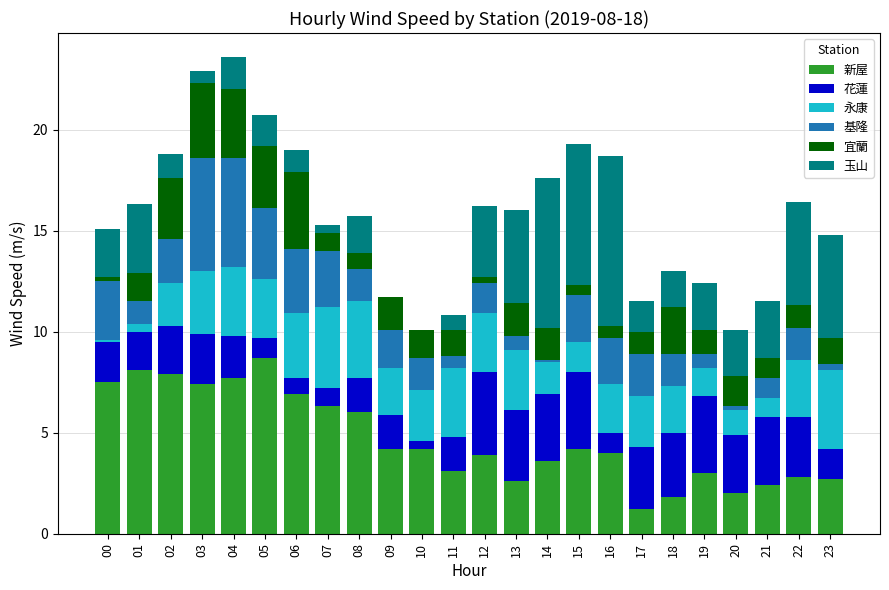

The 新屋 series shows 7.9 at 02. True or false?

True